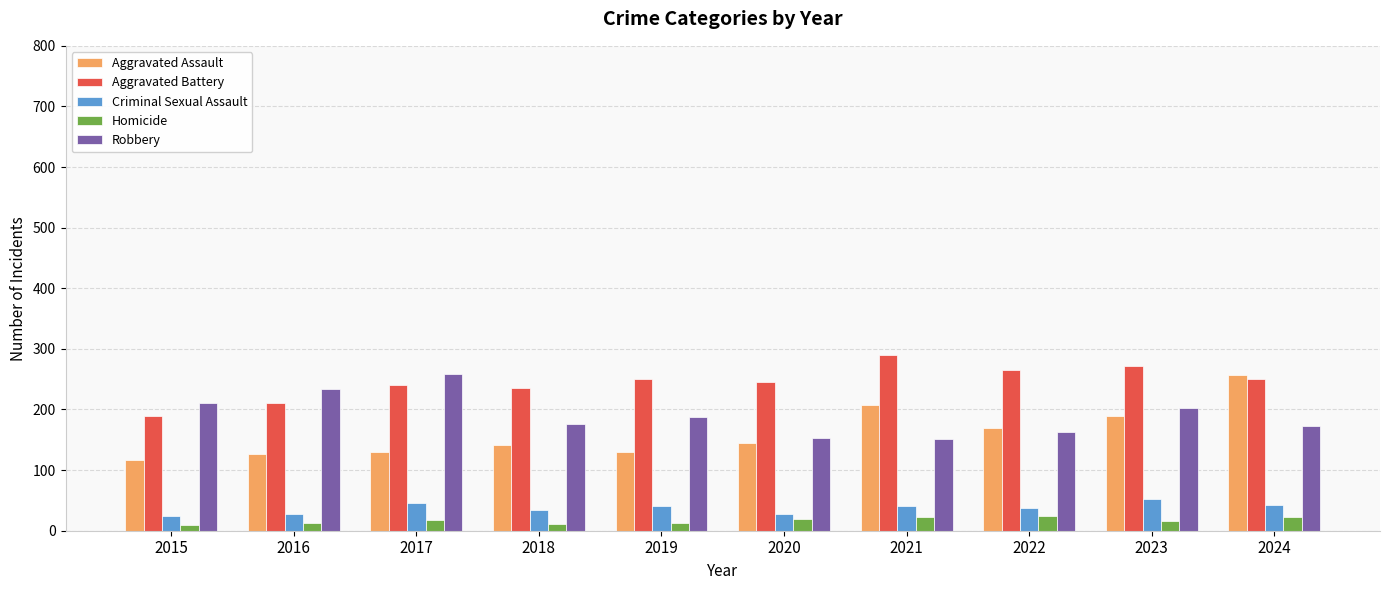

Count the number of data series in this chart.

5